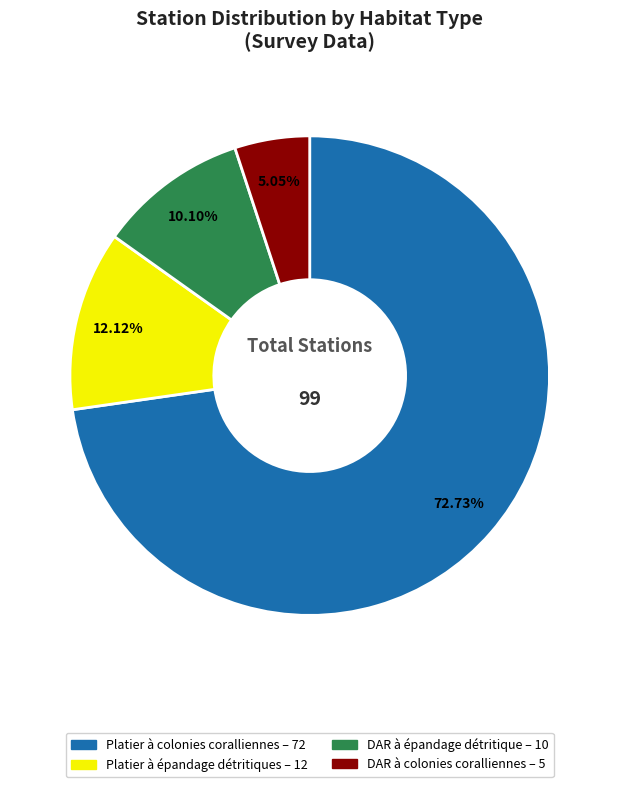

Is there a majority slice in this chart?

Yes